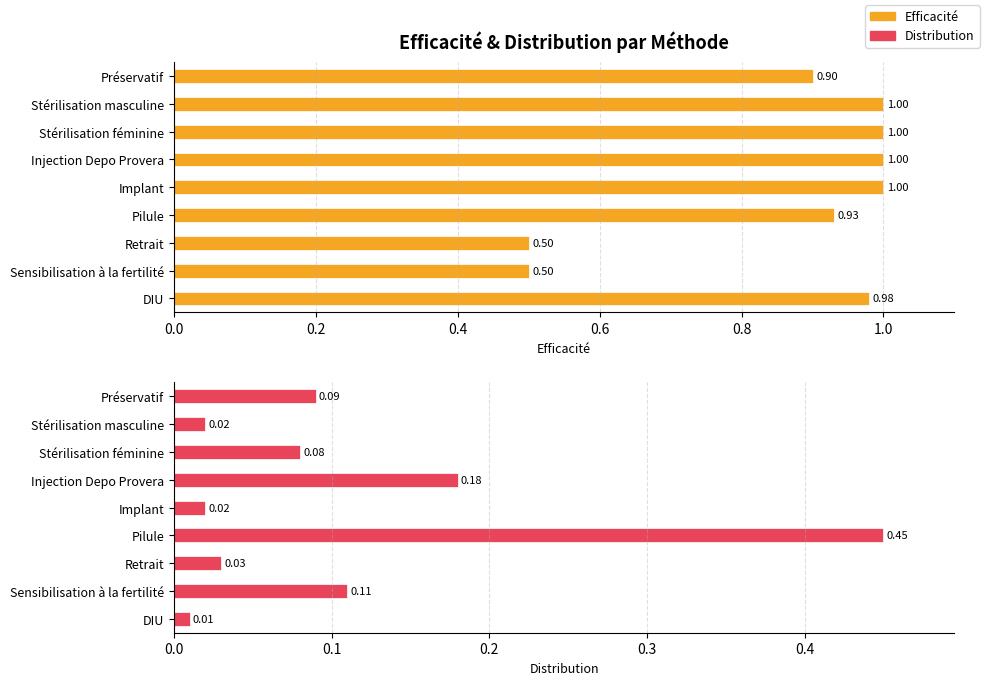

What is the average value of the Efficacité series?

0.9